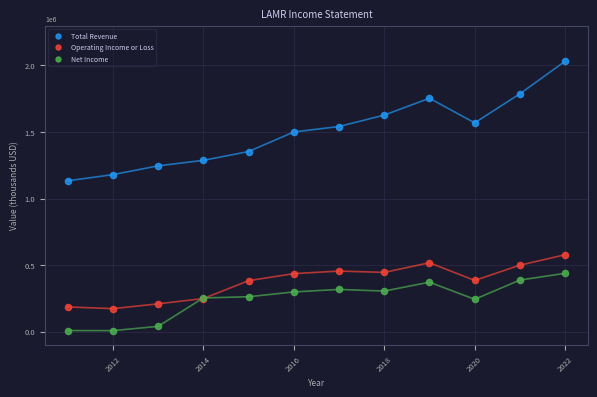

Which series reaches the minimum Y coordinate?

Net Income